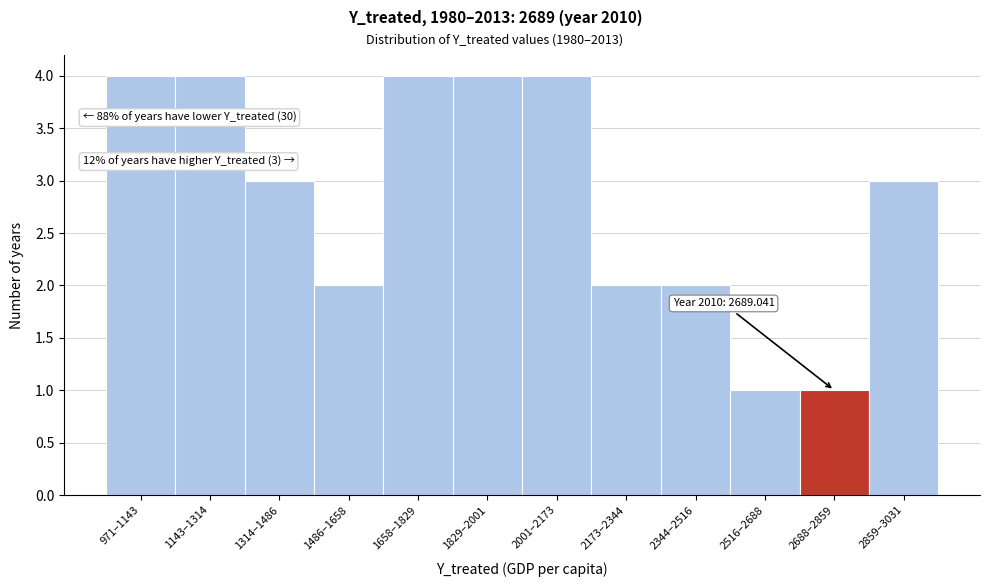

Reading right to left, extract all data points from this chart.

3	1	1	2	2	4	4	4	2	3	4	4